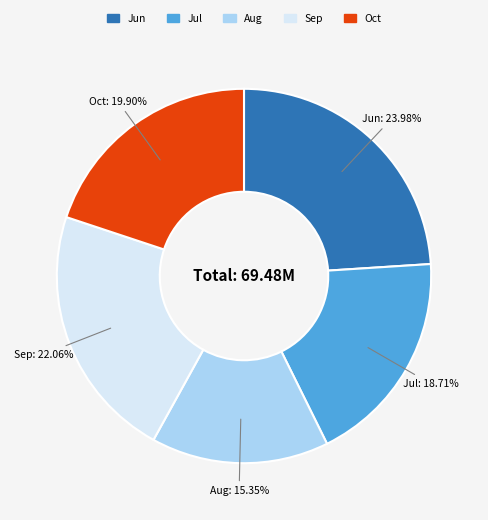

Is there a majority slice in this chart?

No